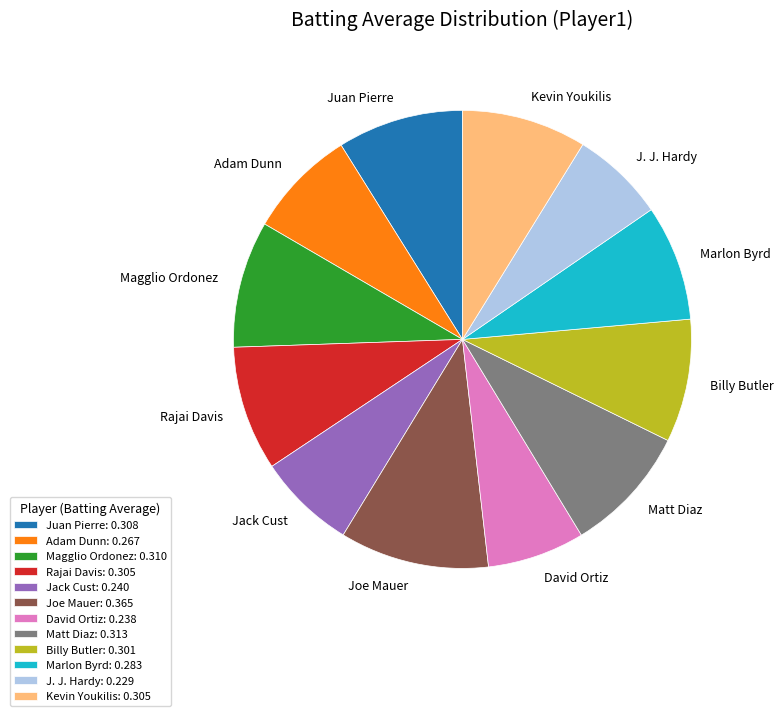

Is it true that Marlon Byrd is 19% of the pie?

False